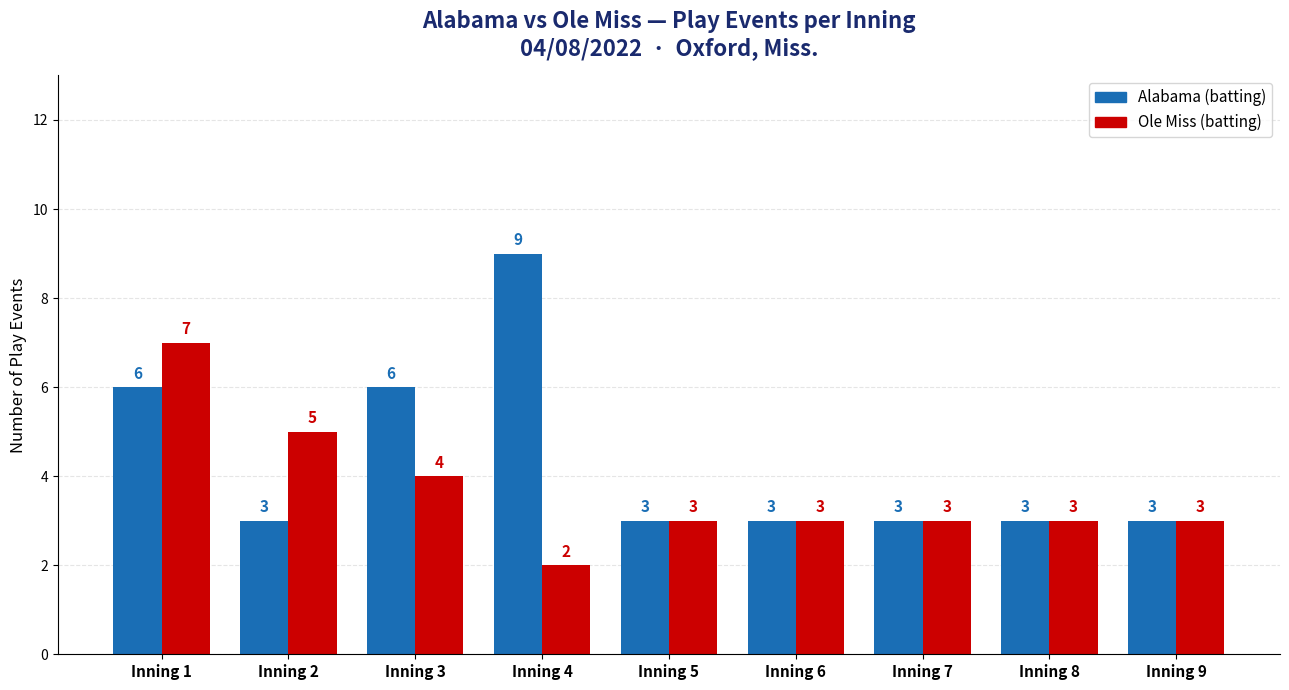

What is the total value across all series at Inning 7?

6